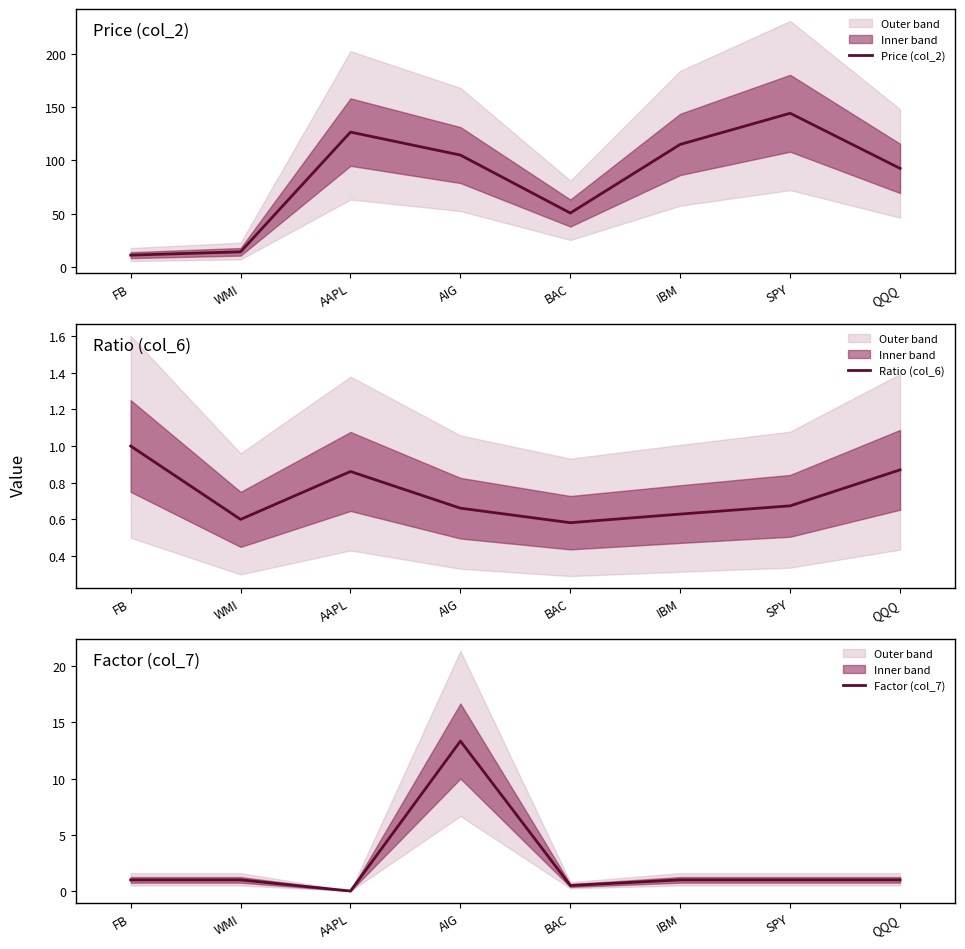

Where is the first local maximum for Price (col_2)?

AAPL